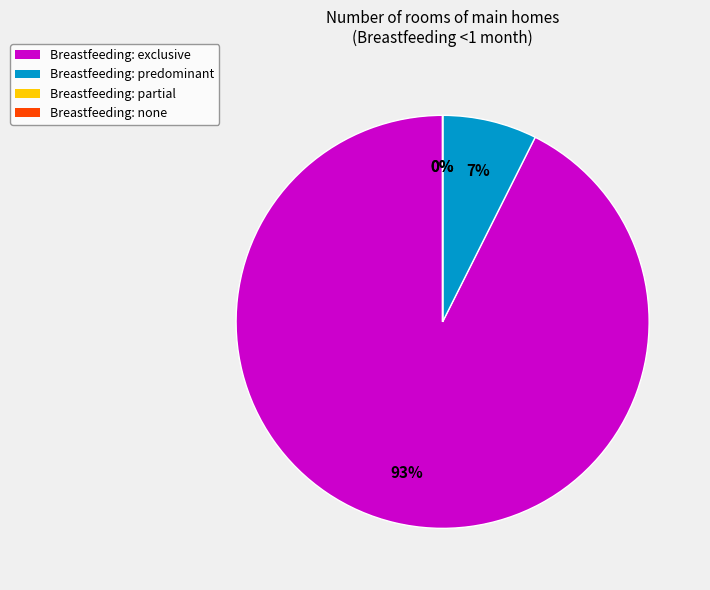

To the nearest percent, what is the difference between the largest and smallest slice percentages?

93%